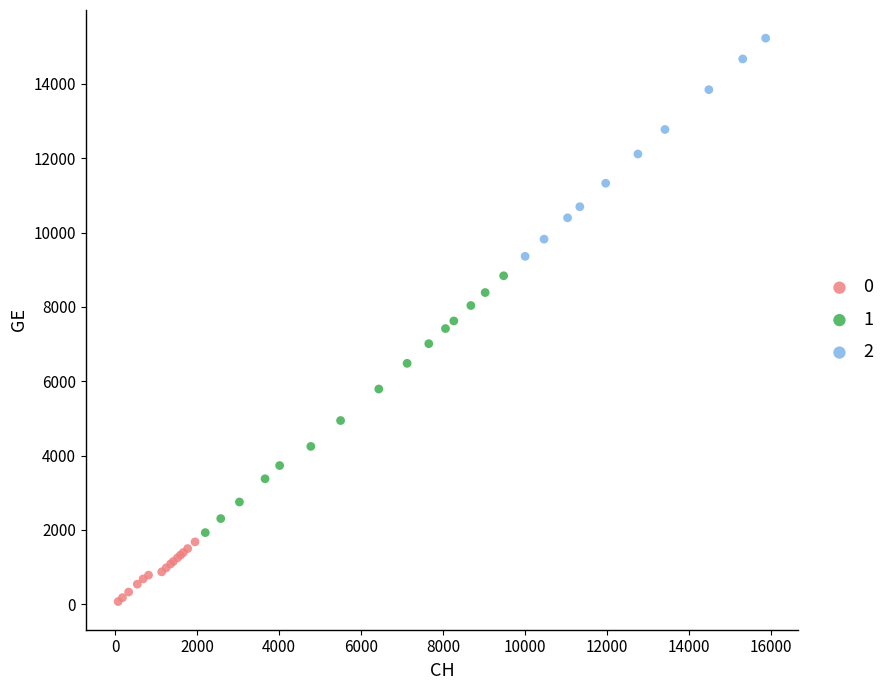

Which series reaches the minimum Y coordinate?

0